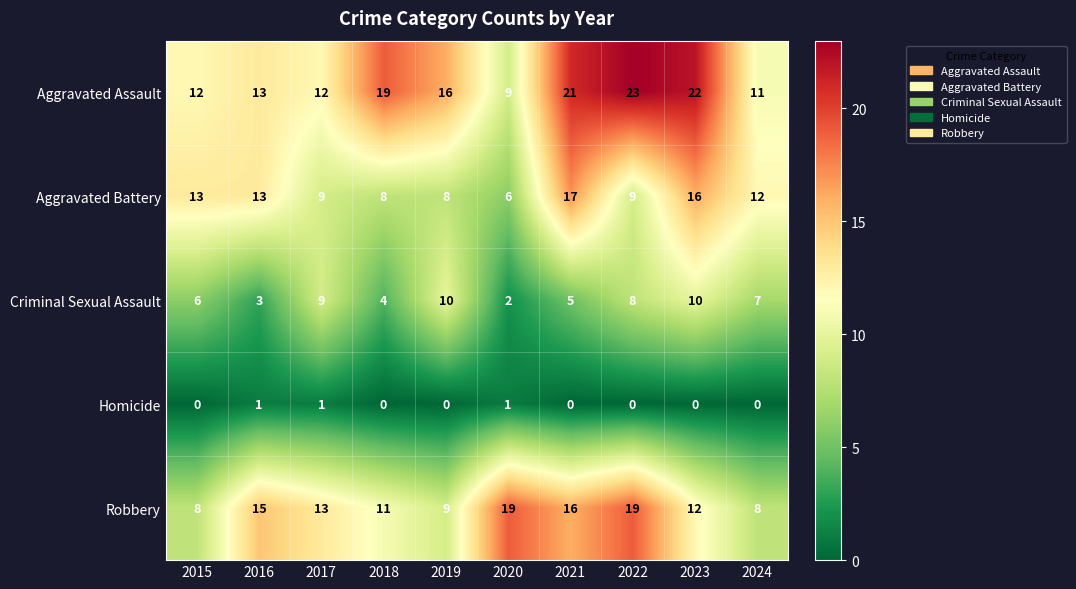

Which series has the largest total across all categories?

Aggravated Assault